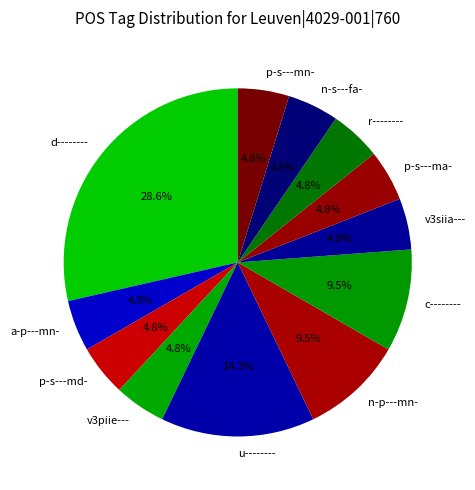

How many slices are in this pie chart?

12